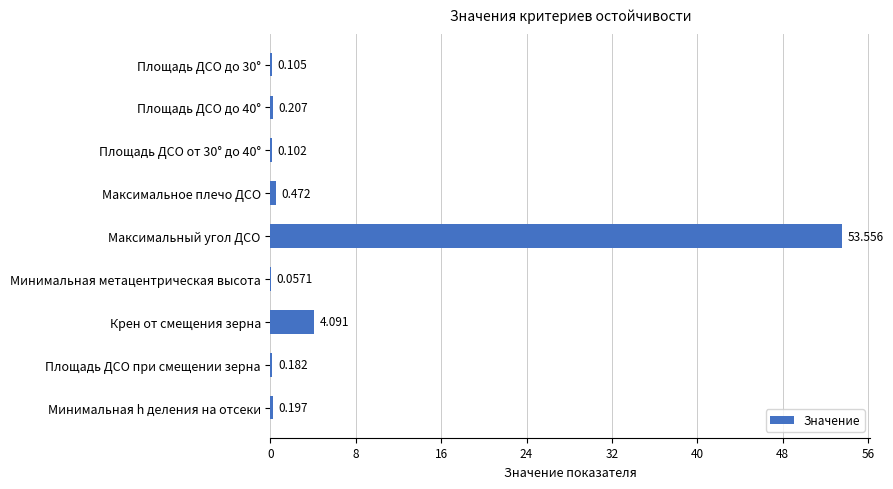

Which label corresponds to the largest value in the chart?

Максимальный угол ДСО